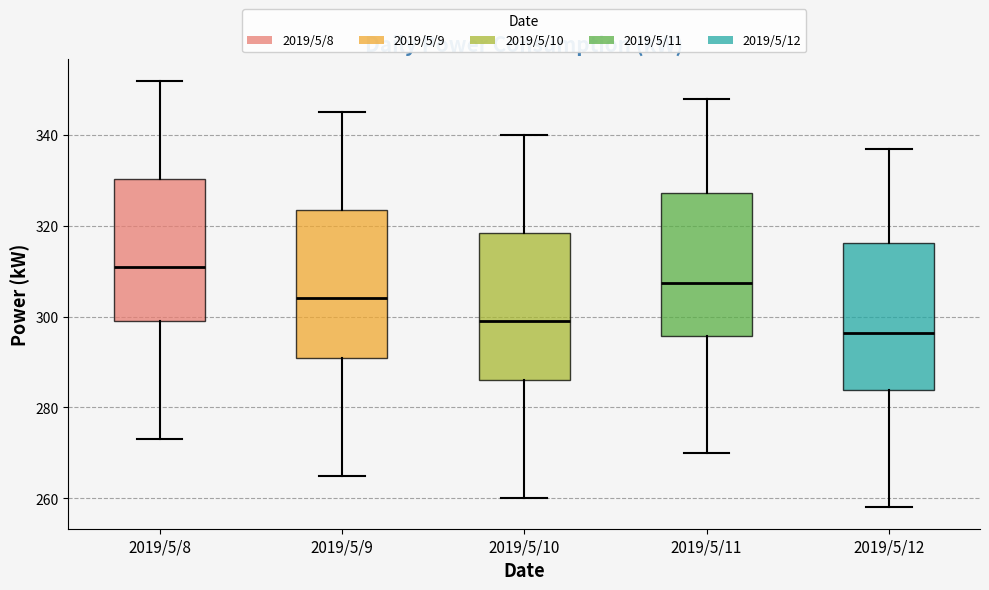

Reading left to right, transcribe this box plot: for each box, give where its median line is, the range the box spans, and where its two whiskers end, as read against the y-axis. The values are not printed on the chart, so give them approximately, as read against the axis.

2019/5/8: median 312, box 300 to 330, whiskers 274 to 352
2019/5/9: median 304, box 292 to 324, whiskers 266 to 346
2019/5/10: median 300, box 286 to 318, whiskers 260 to 340
2019/5/11: median 308, box 296 to 328, whiskers 270 to 348
2019/5/12: median 296, box 284 to 316, whiskers 258 to 338